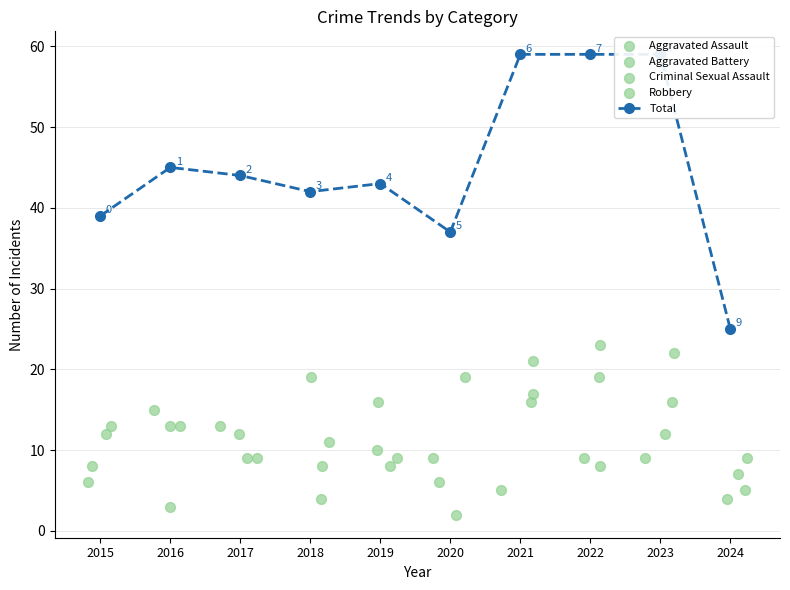

Which series contains the highest Y value?

Total